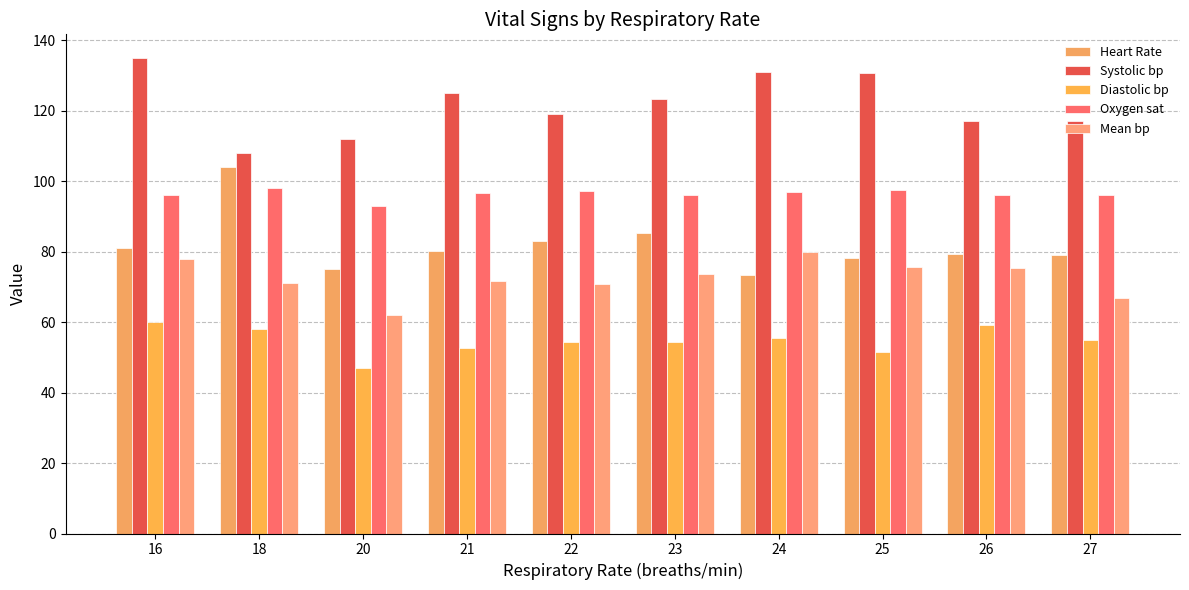

Which series has the largest total across all categories?

Systolic bp